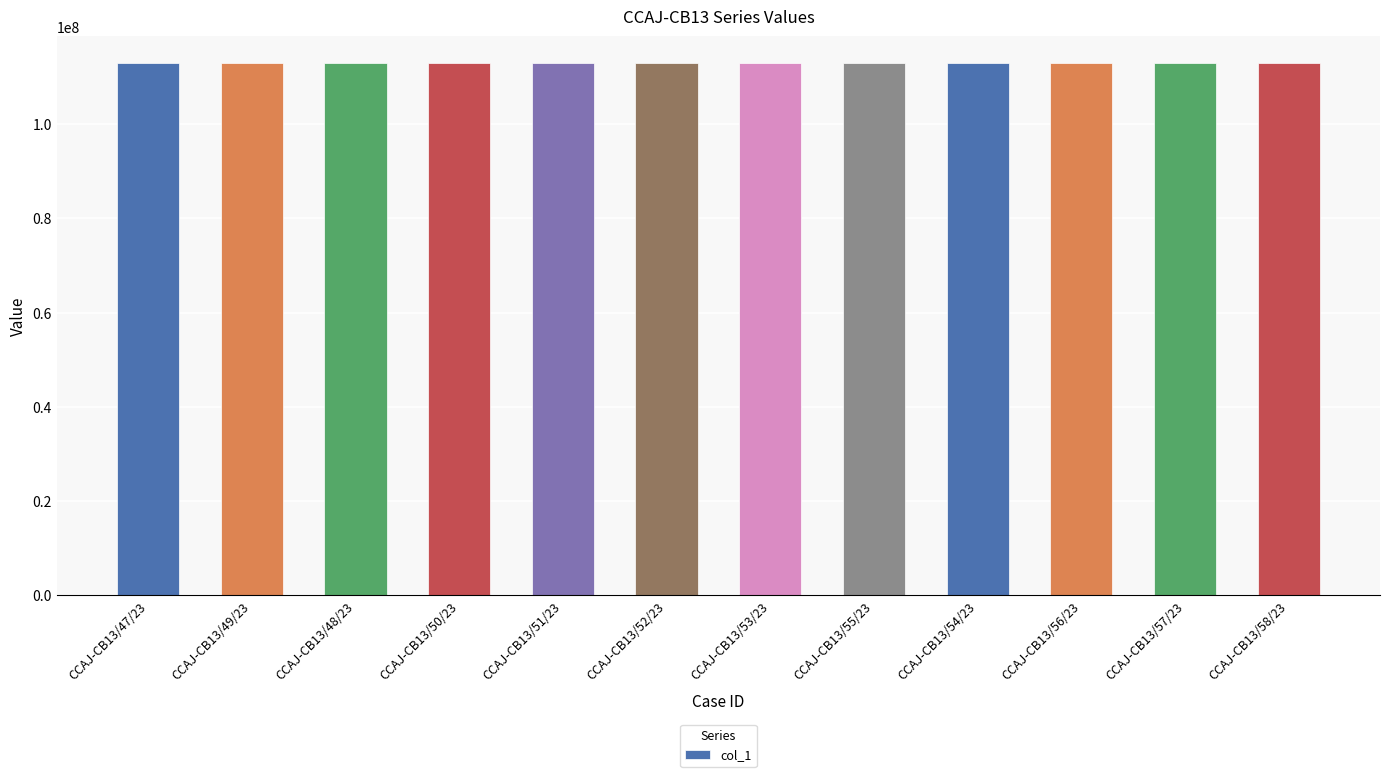

What is the label of the 10th bar from the right?

CCAJ-CB13/48/23